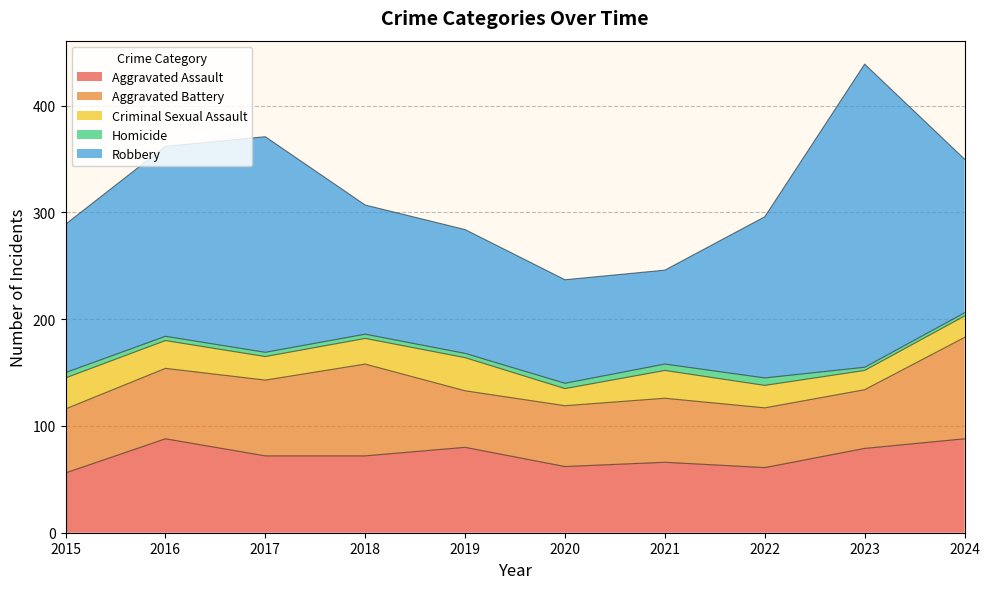

At which category does Aggravated Assault reach its first local valley?

2020